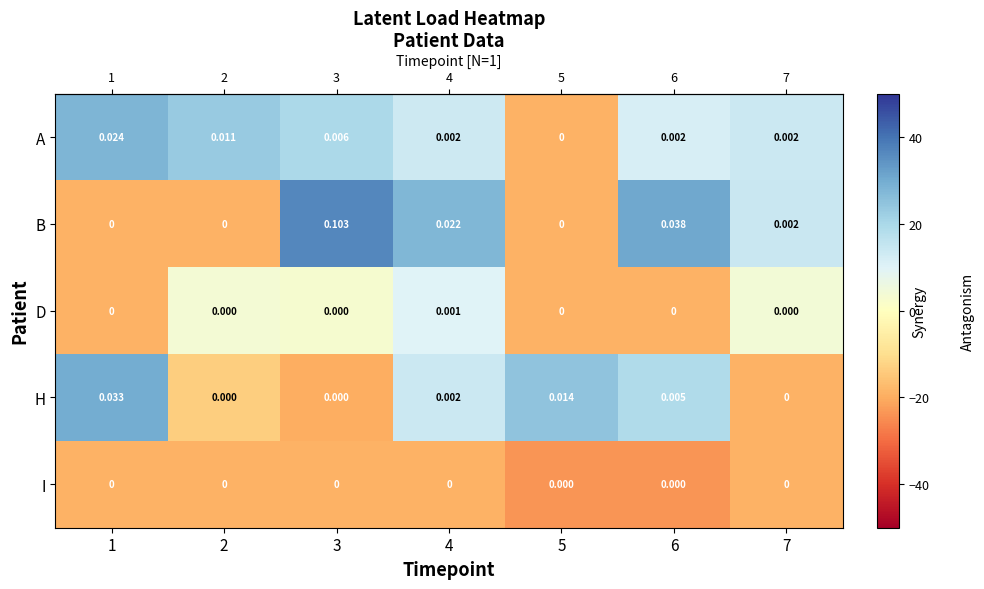

Is the value of H at 4 greater than the value of I at 2?

Yes